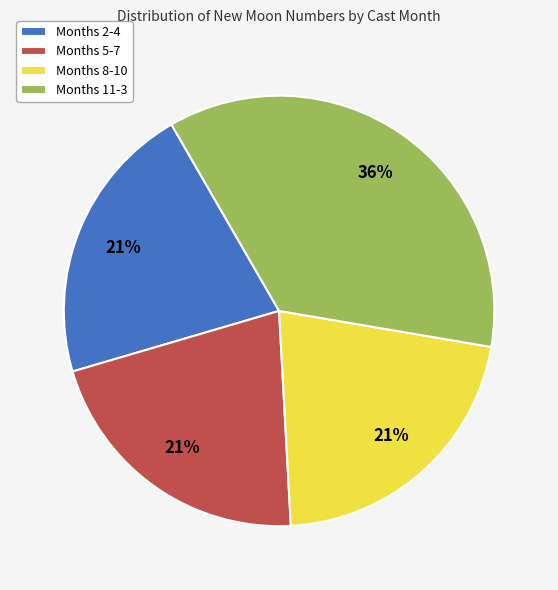

To the nearest percent, what percentage of the pie is Months 2-4?

21%